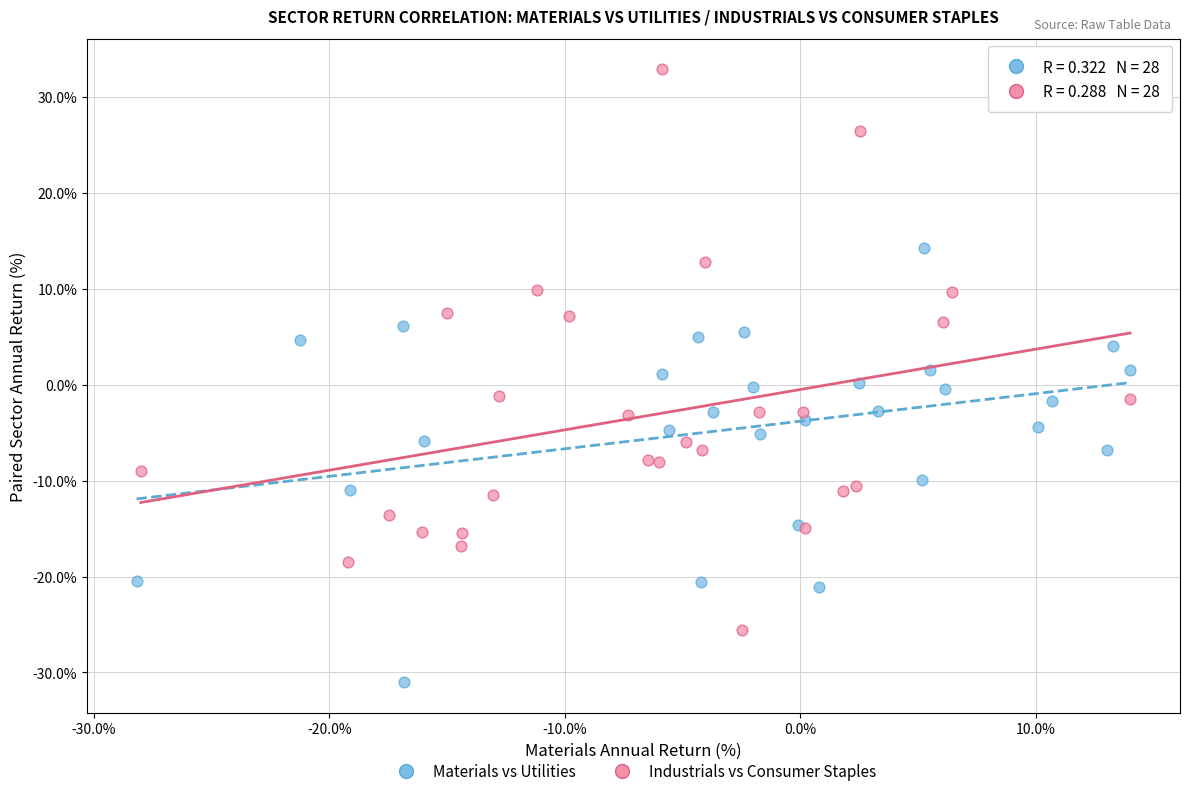

Which series has the widest spread of Y values?

Industrials vs Consumer Staples